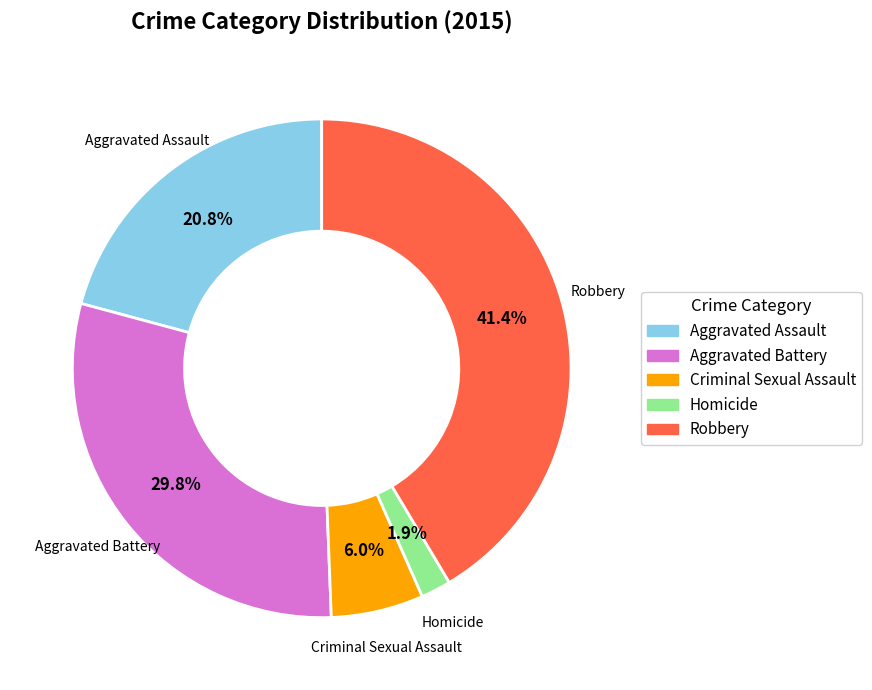

Is Criminal Sexual Assault the majority of the pie?

No